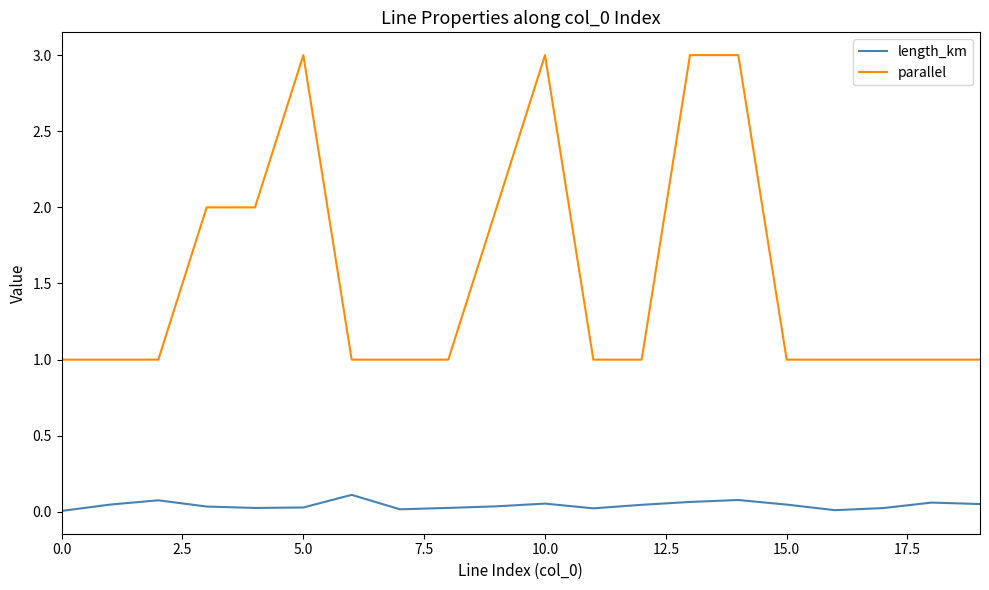

Rank the series by their maximum value, from highest to lowest.

parallel, length_km